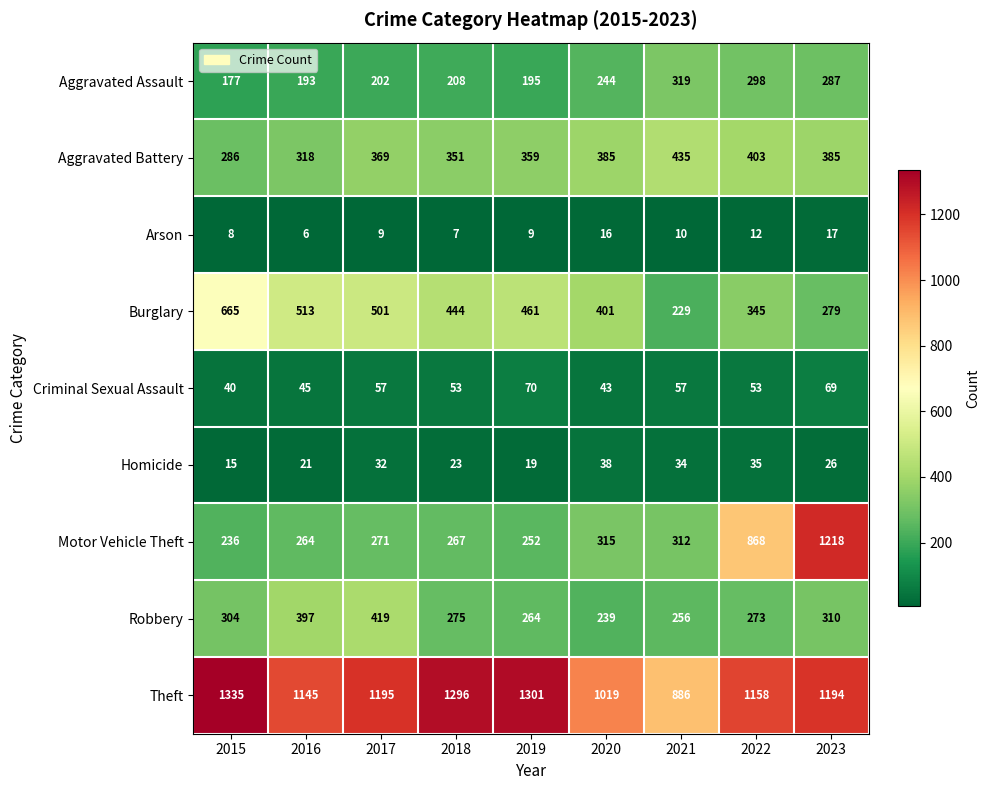

True or false: Homicide has a value of 14 at 2021.

False